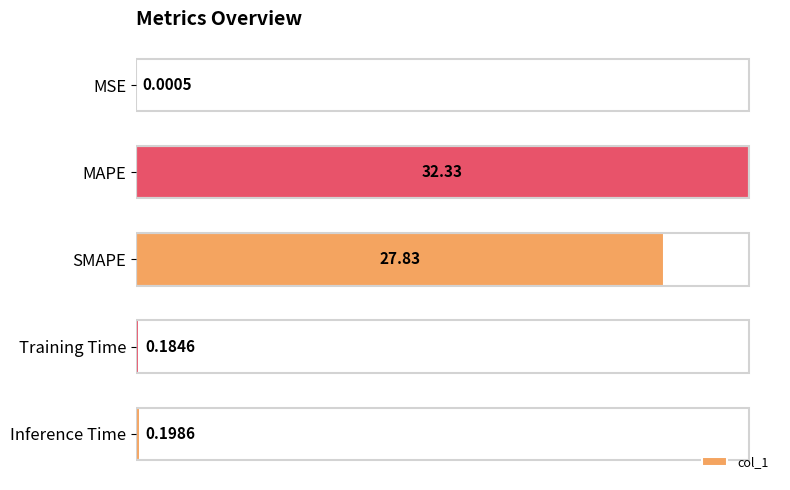

What is the change in value from MSE to SMAPE?

+27.8